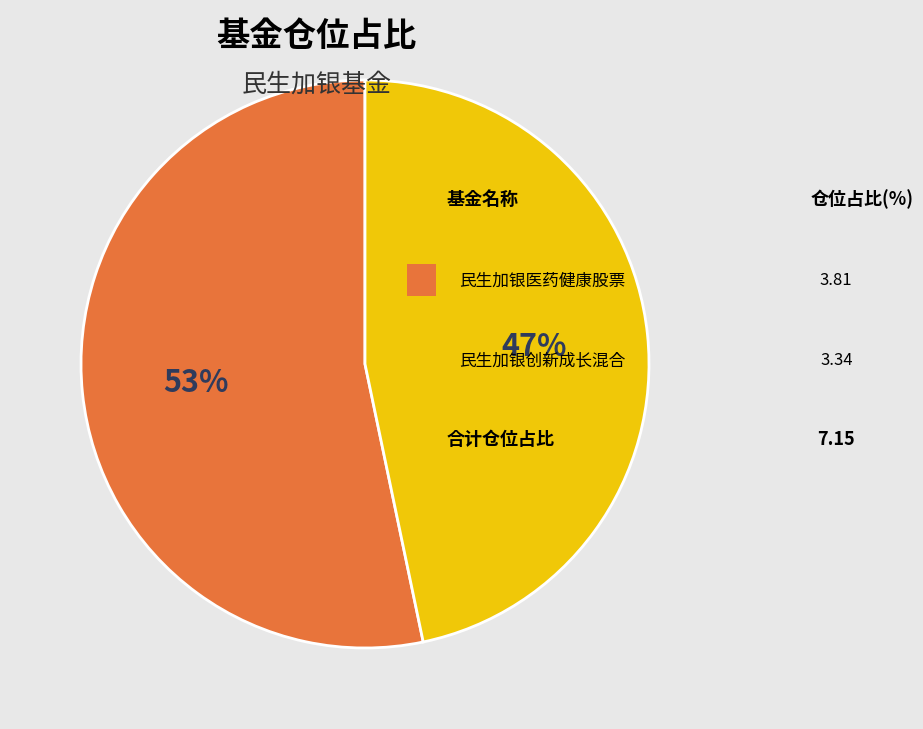

To the nearest percent, what is the average slice percentage?

50%